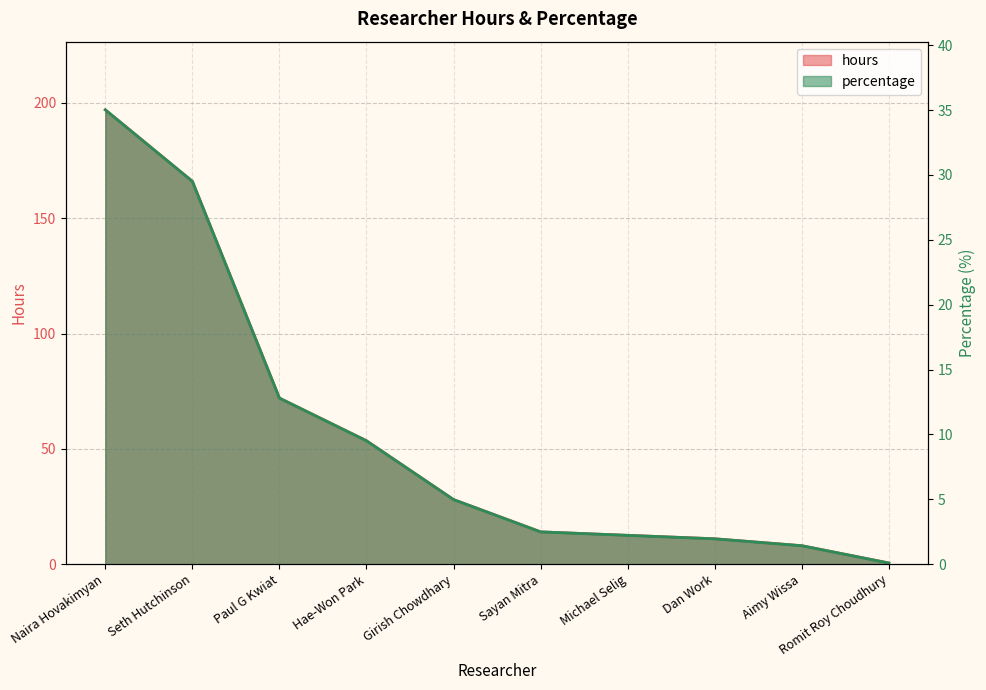

What is the label of the 6th point from the right?

Girish Chowdhary